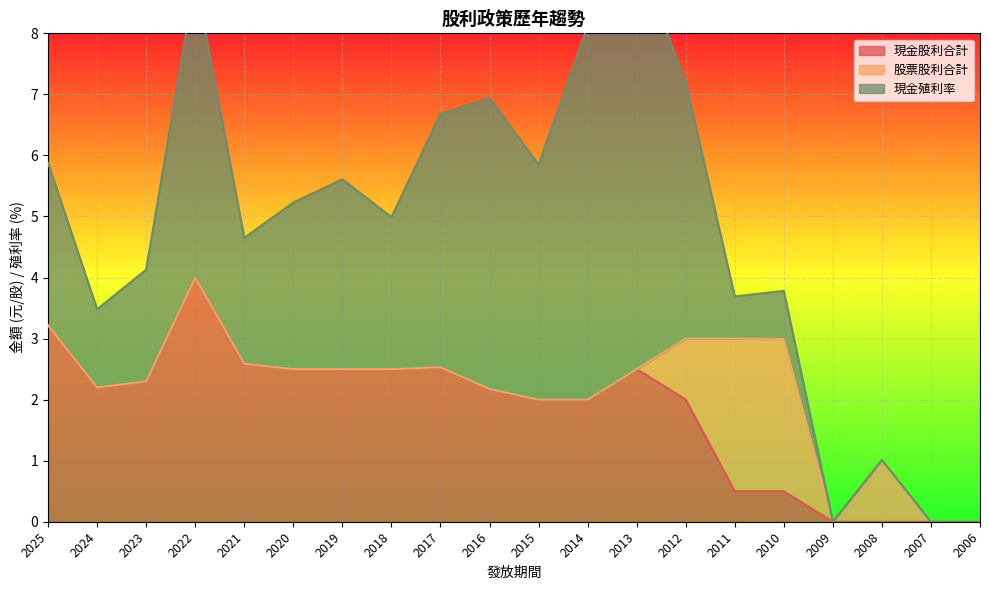

At how many categories does at least one series exceed 0?

17